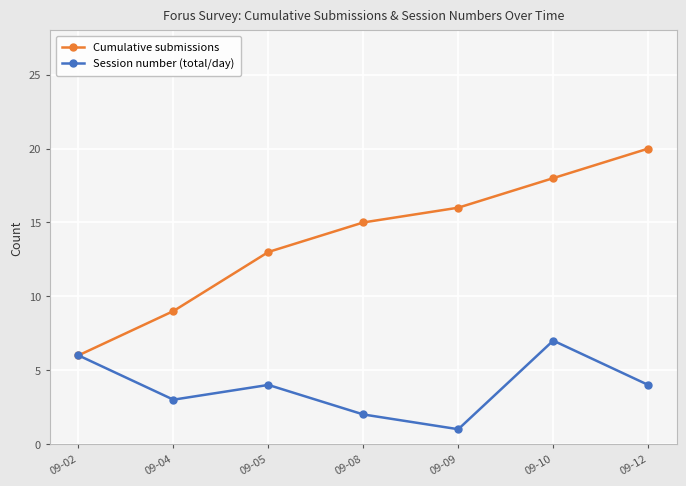

The value of Session number (total/day) at 09-08 is 3. True or false?

False